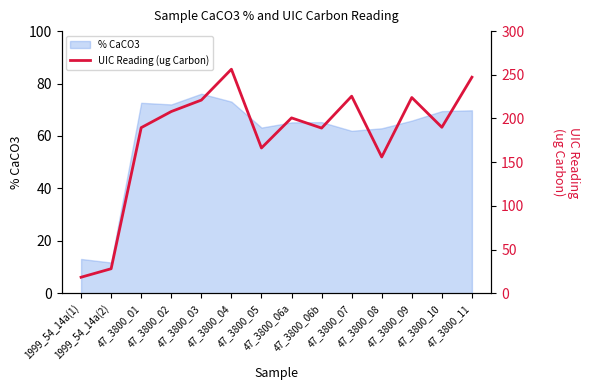

What is the smallest value displayed?

18.3